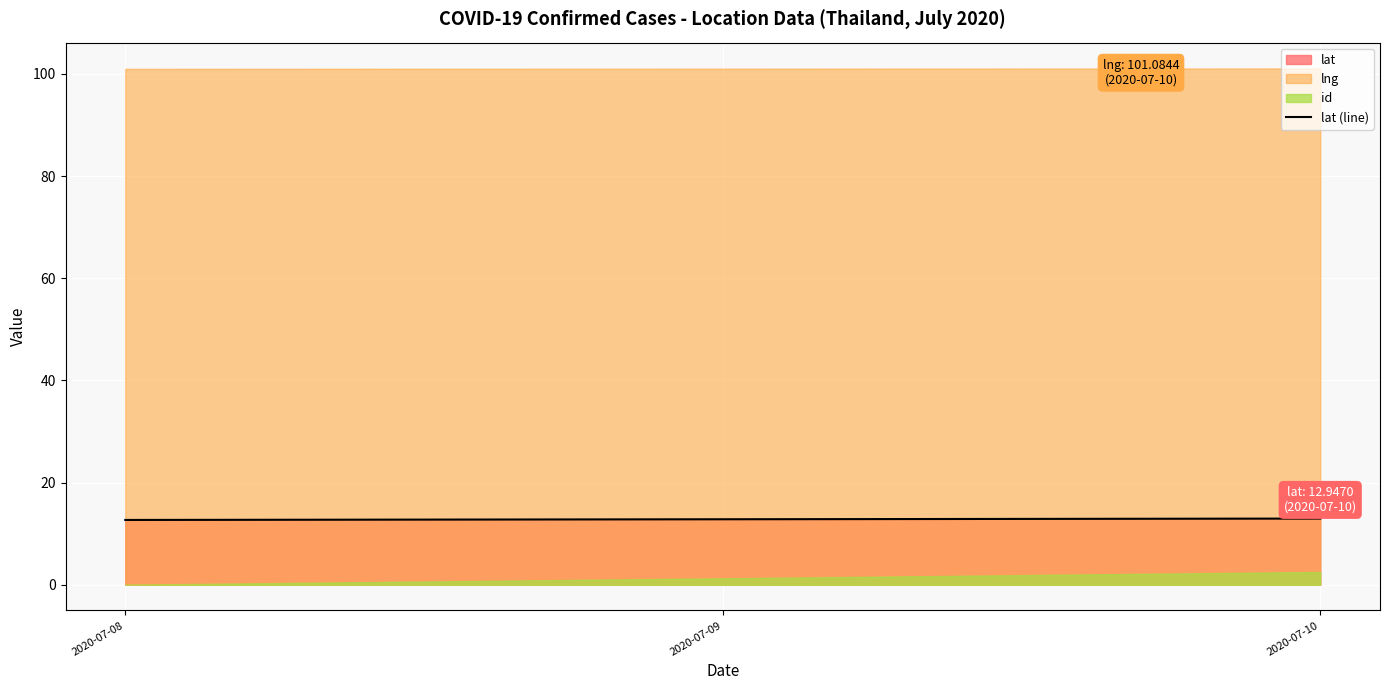

True or false: lng has a value of 26.4 at 2020-07-10.

False